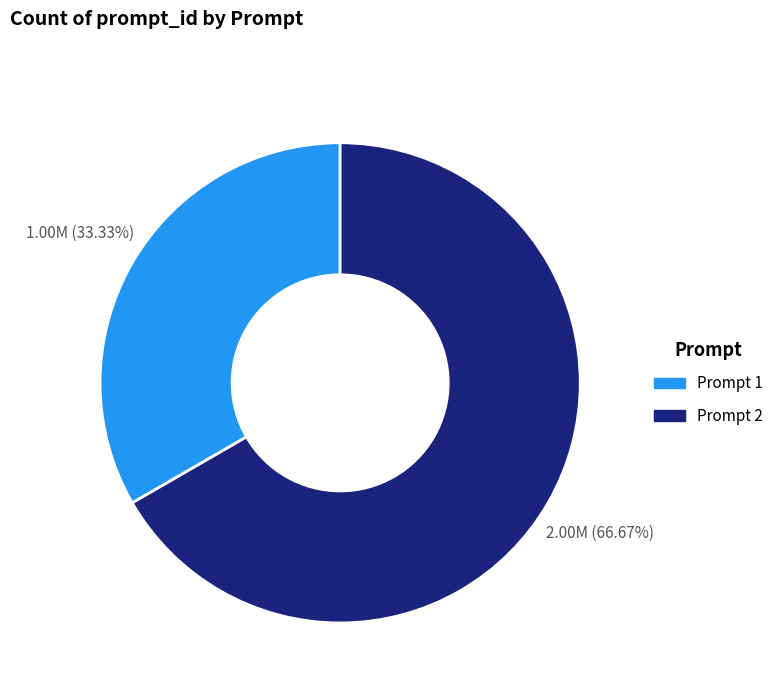

Combined, do Prompt 2 and Prompt 1 account for over 50%?

Yes